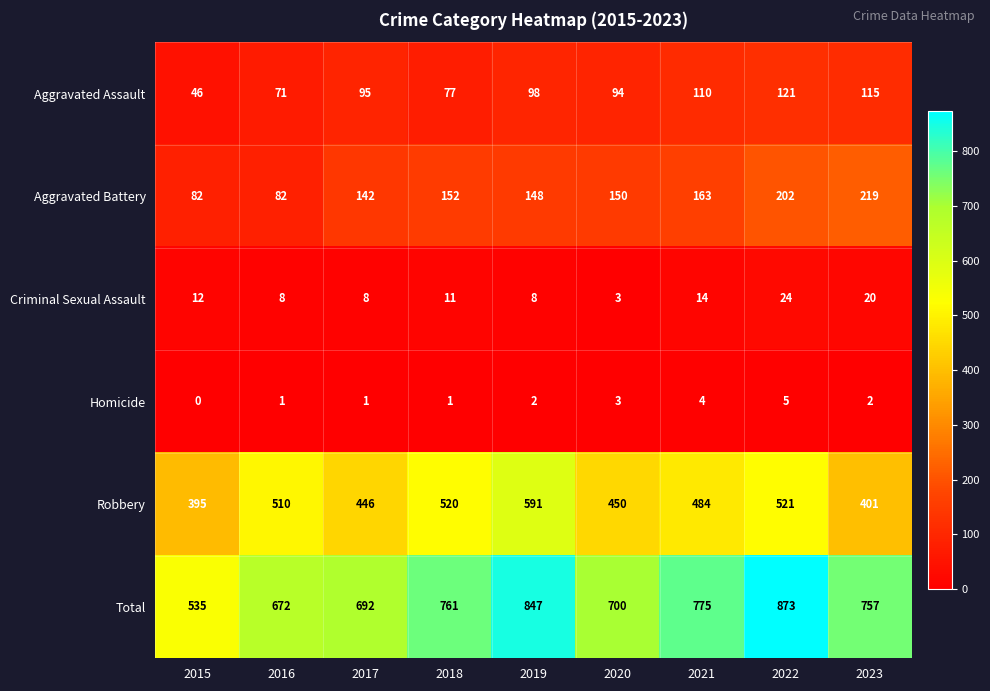

What is the spread (max minus min) of values at 2019?

845